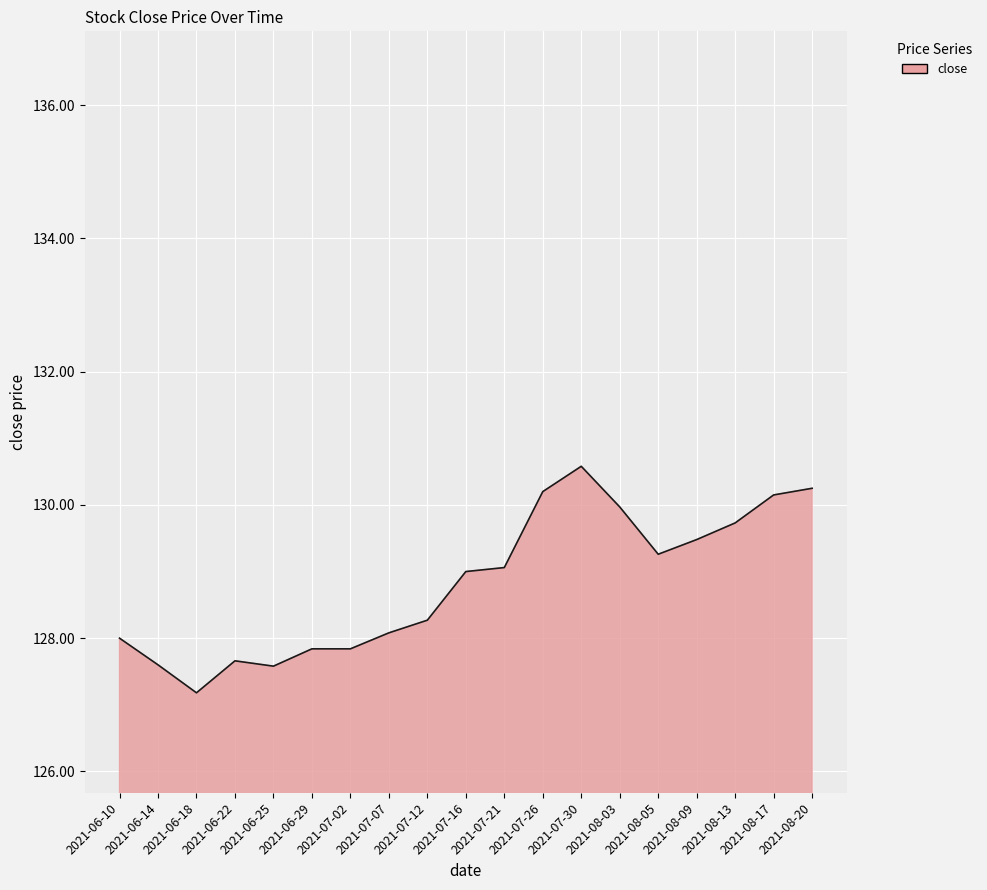

What is the smallest value displayed?

127.2